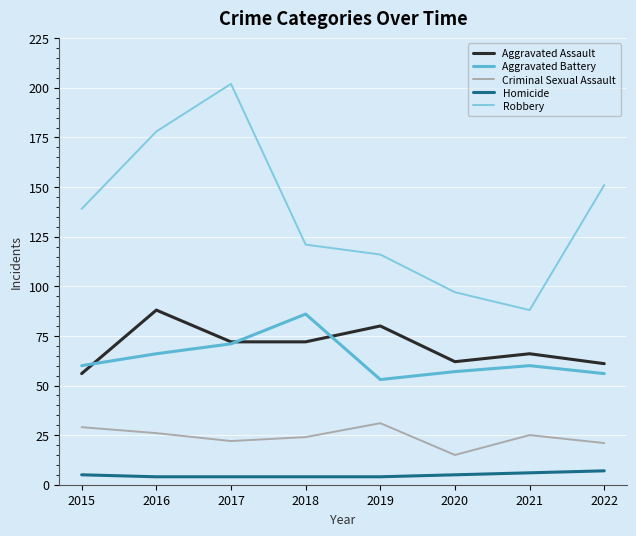

What are all the series names shown in the legend?

Aggravated Assault, Aggravated Battery, Criminal Sexual Assault, Homicide, Robbery